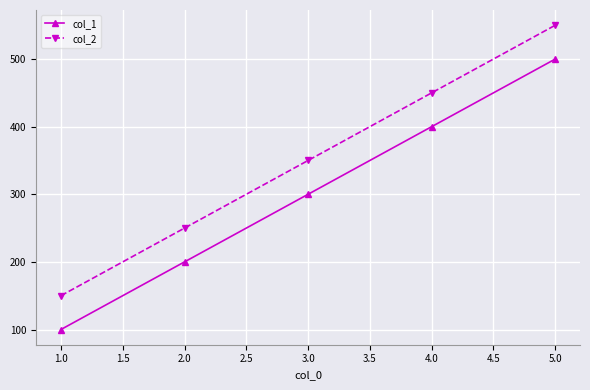

Does the chart have visible grid lines?

Yes